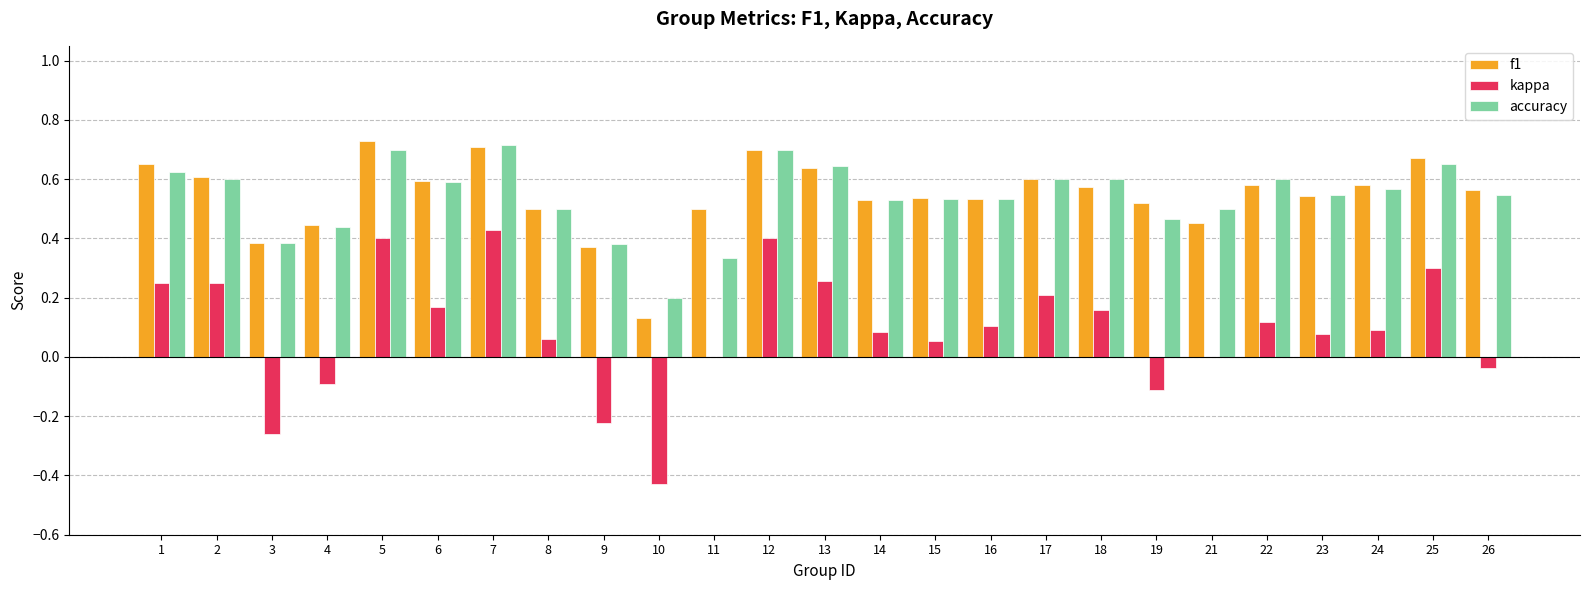

Which series has the widest spread of values?

kappa